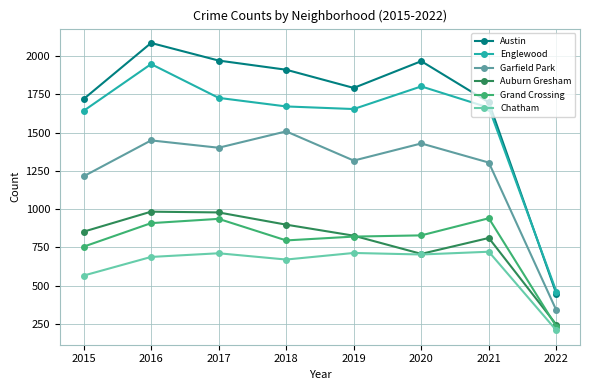

What is the total value across all series at 2019?

7122